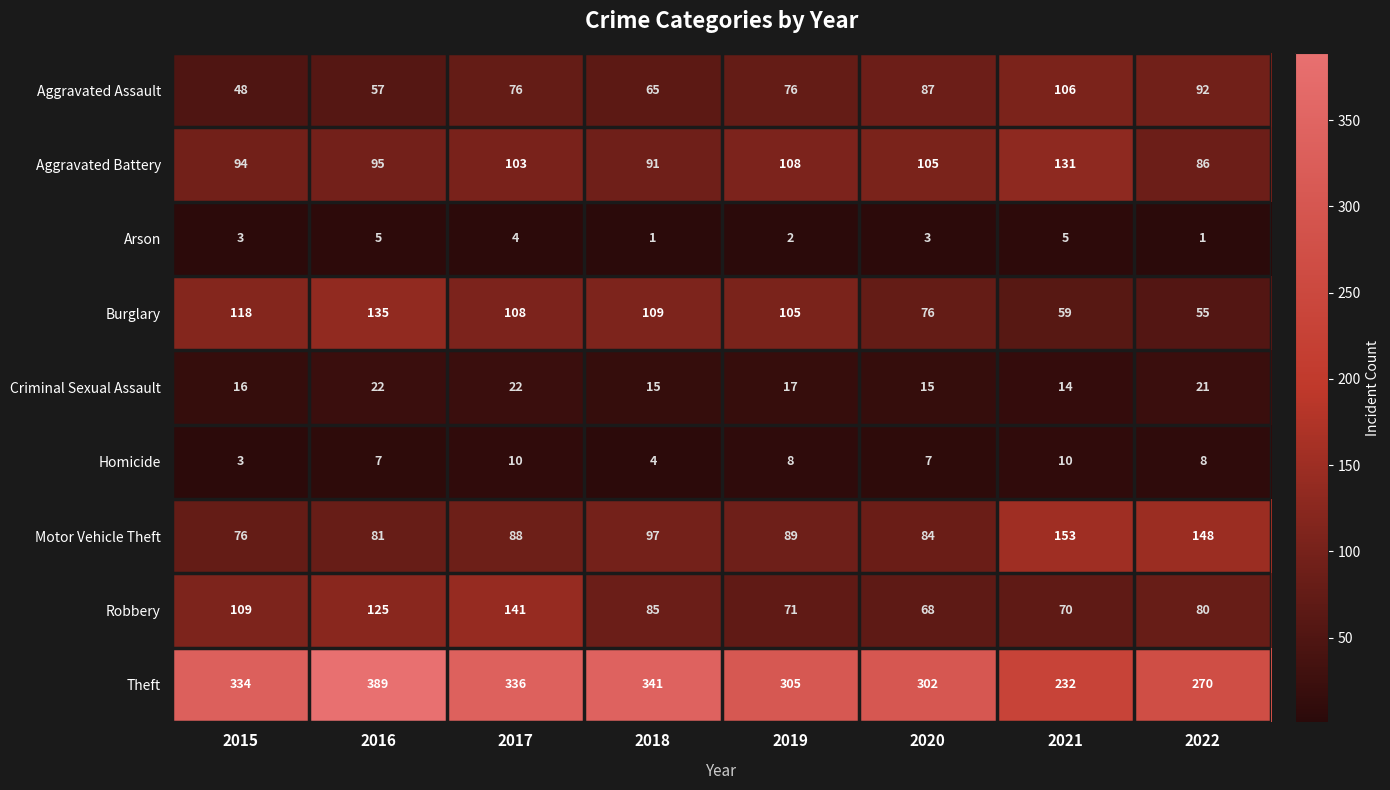

What is the minimum value shown in the chart?

1